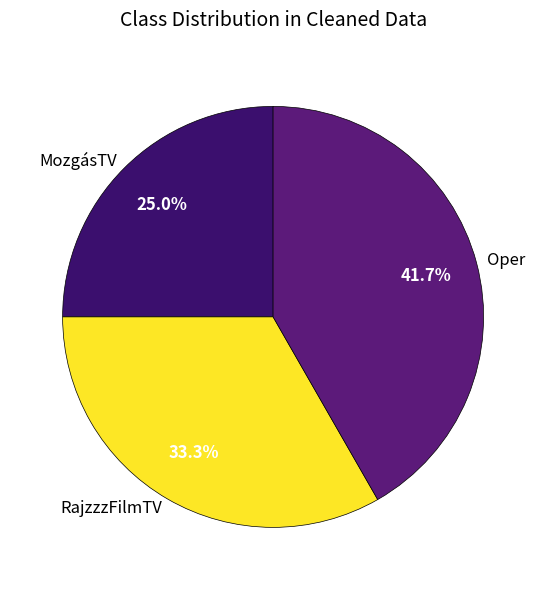

To the nearest percent, what is the difference between the Oper and MozgásTV slice percentages?

17%